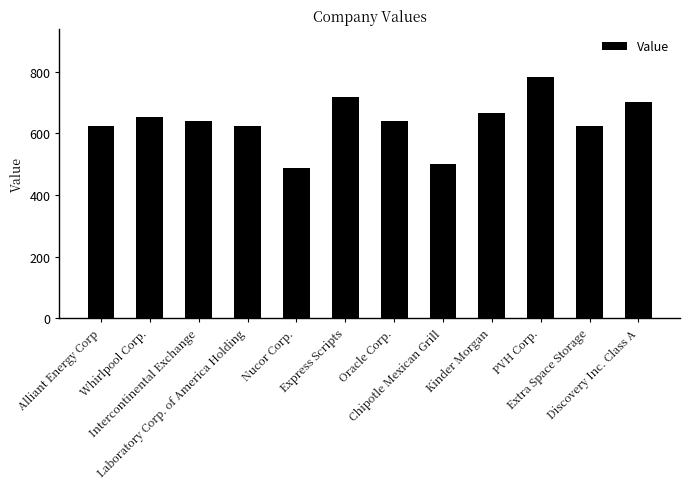

Are the bars horizontal?

No